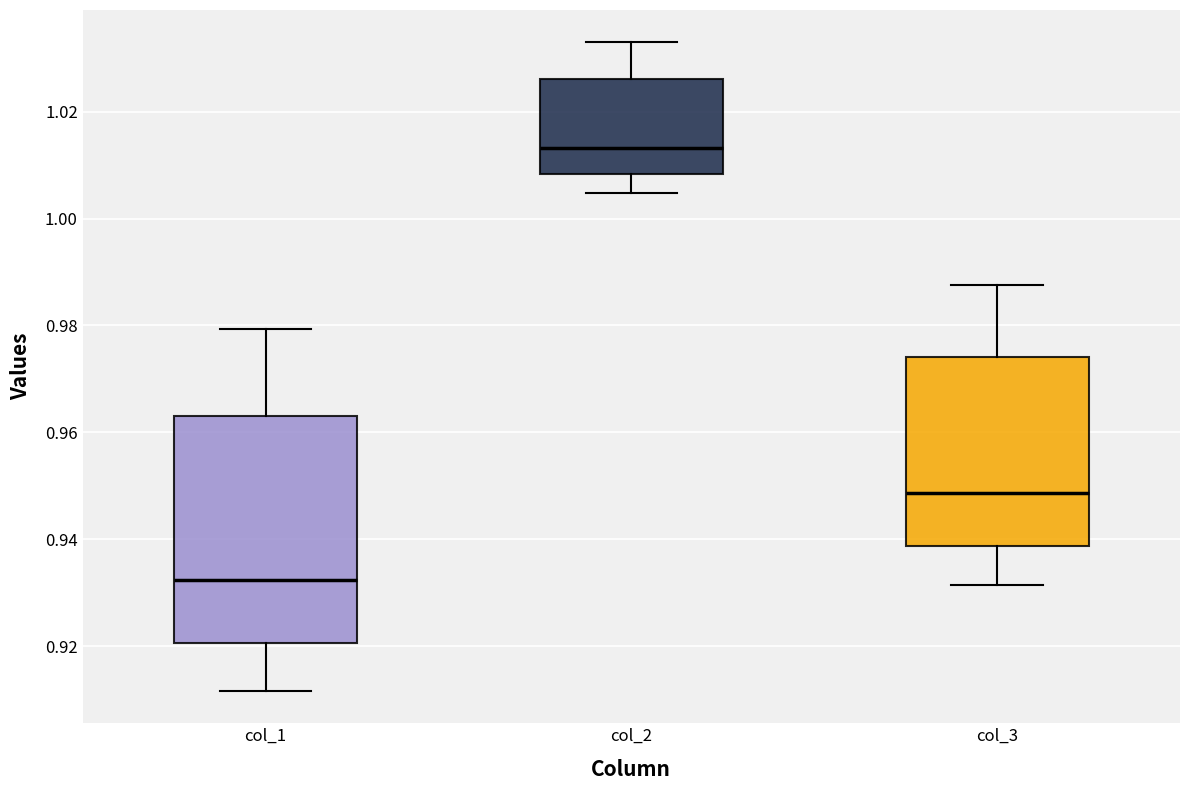

Where does the upper whisker of the box for col_2 end on the y-axis? The values are not printed on the chart, so give them approximately, as read against the axis.

1.032